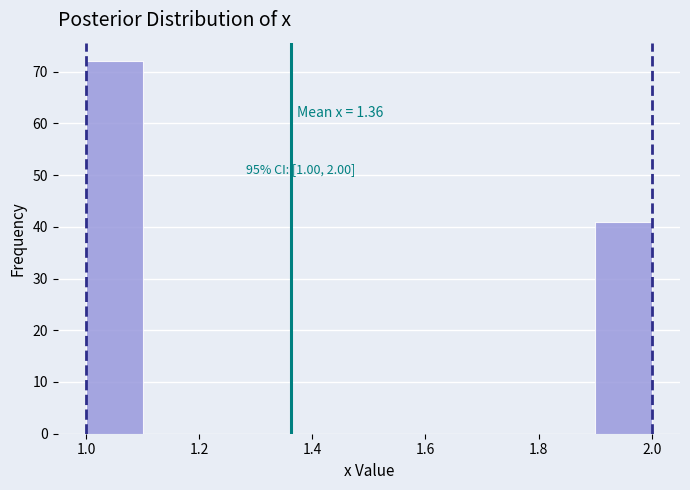

Over which range of the x-axis is the bar tallest?

1.0 to 1.1